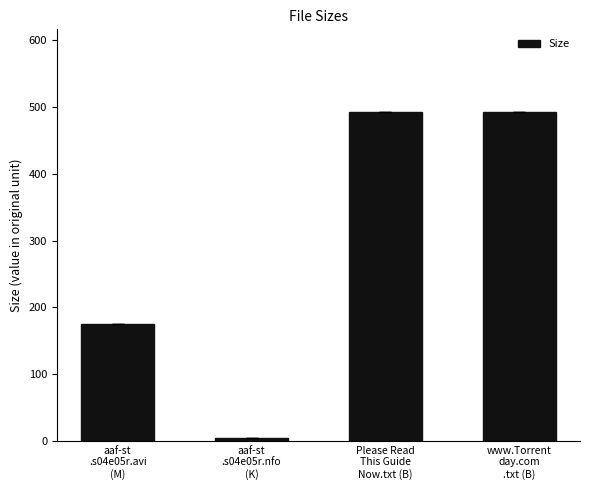

The chart shows a value of 175.5 at aaf-st
.s04e05r.avi
(M). True or false?

True